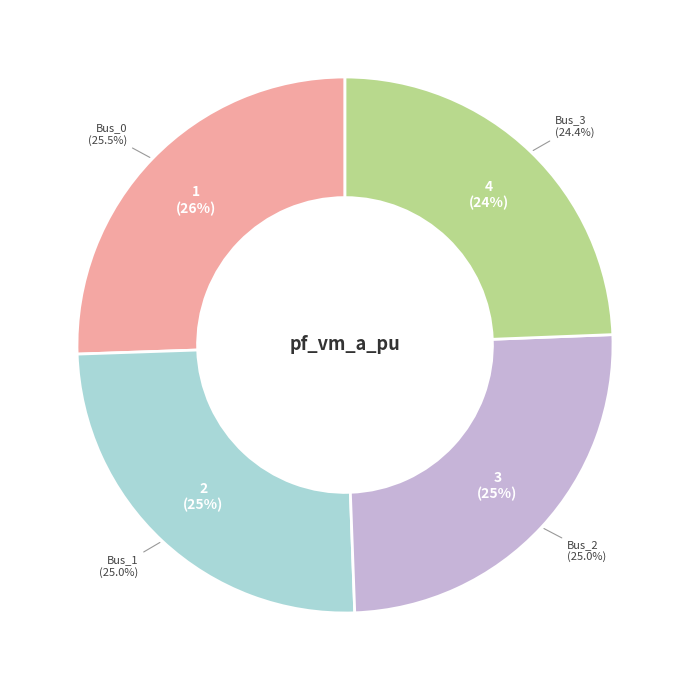

The Bus_2 slice represents 36% of the pie. True or false?

False